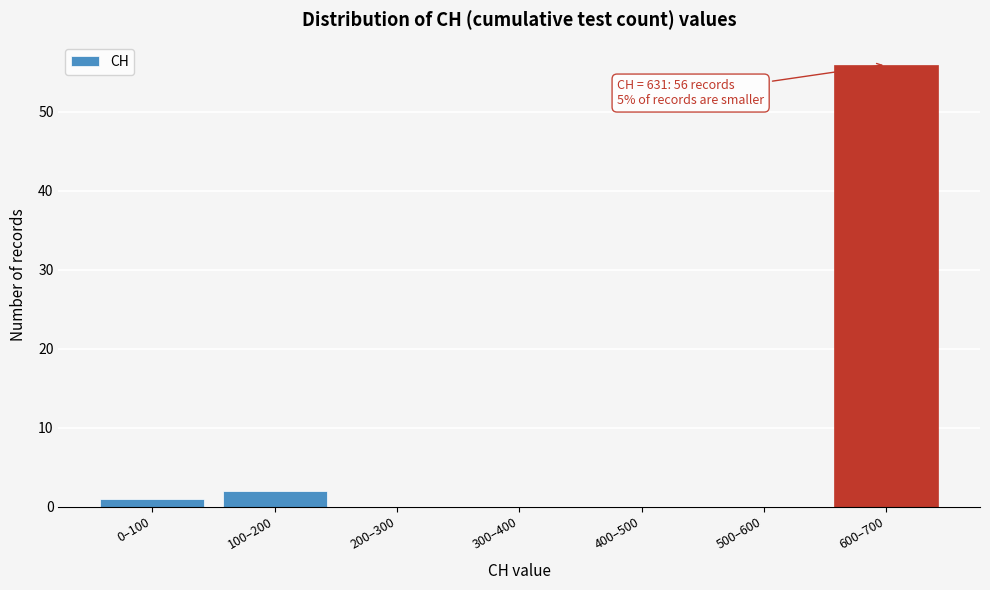

Reading left to right, what are all the values shown in this chart?

0–100=1	100–200=2	200–300=0	300–400=0	400–500=0	500–600=0	600–700=56